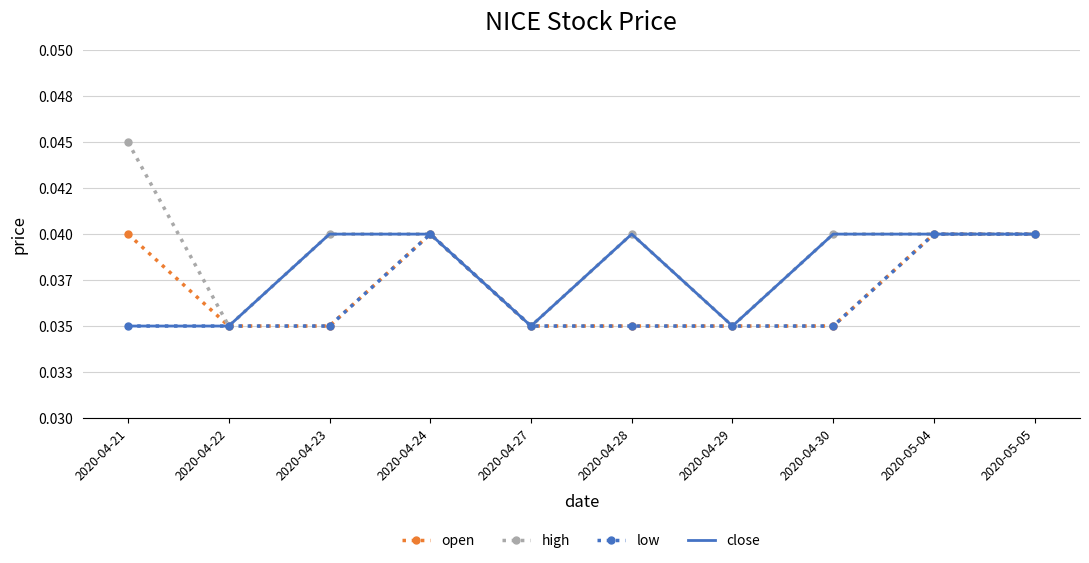

What are all the series names shown in the legend?

open, high, low, close